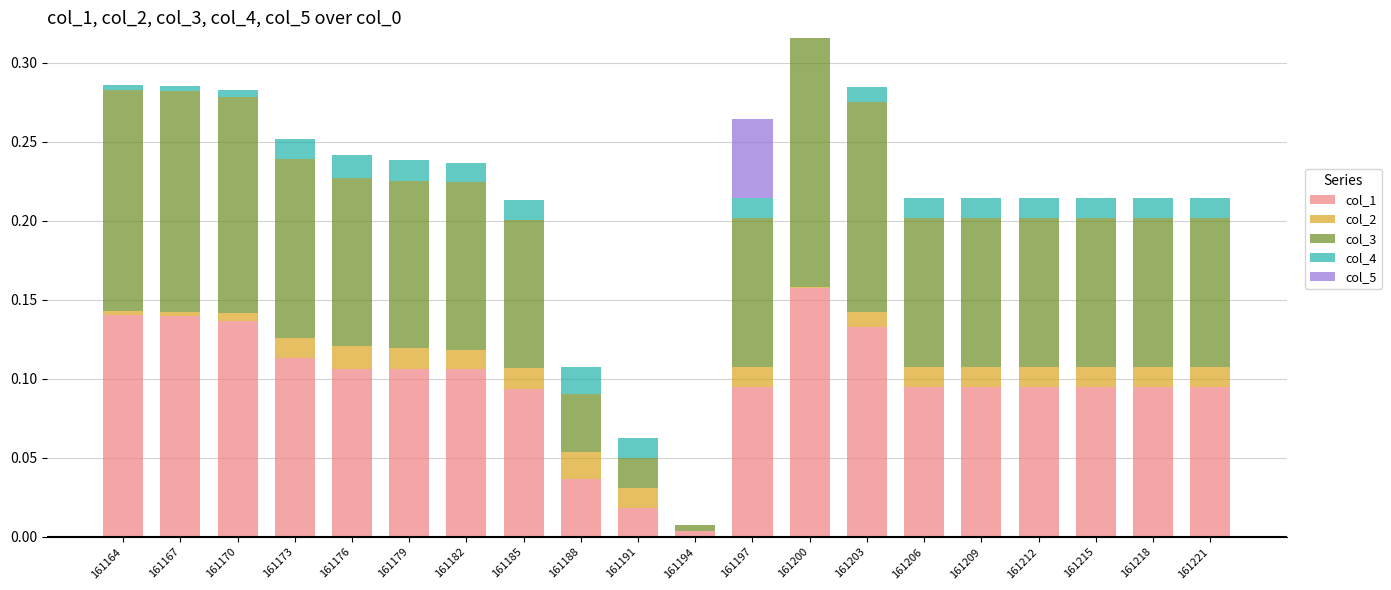

At 161218, list the series in order from largest to smallest.

col_1, col_3, col_2, col_4, col_5